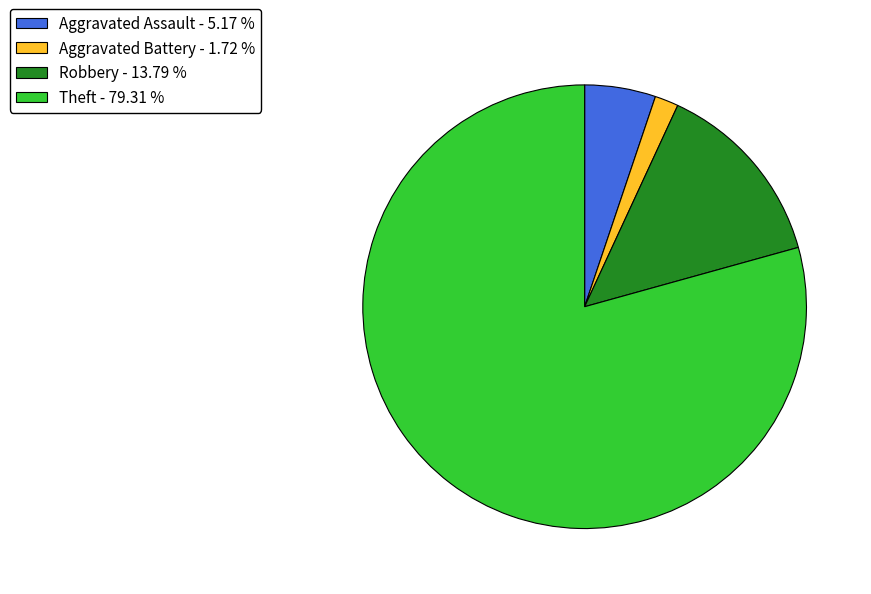

Approximately how many times larger is the value at Aggravated Battery - 1.72 % compared to Aggravated Assault - 5.17 %?

0.3